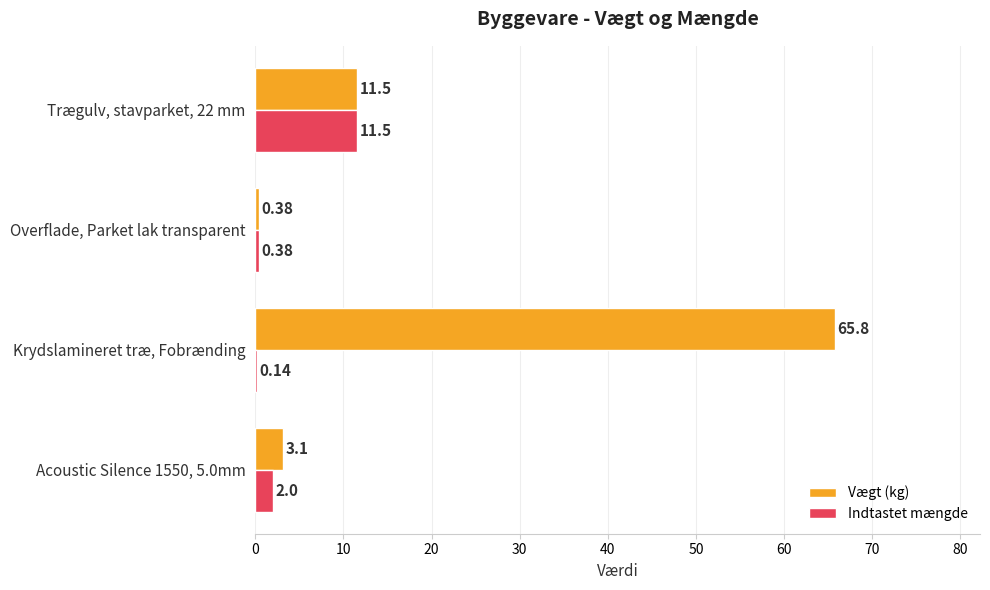

Between Acoustic Silence 1550, 5.0mm and Trægulv, stavparket, 22 mm, which series saw the biggest shift?

Indtastet mængde